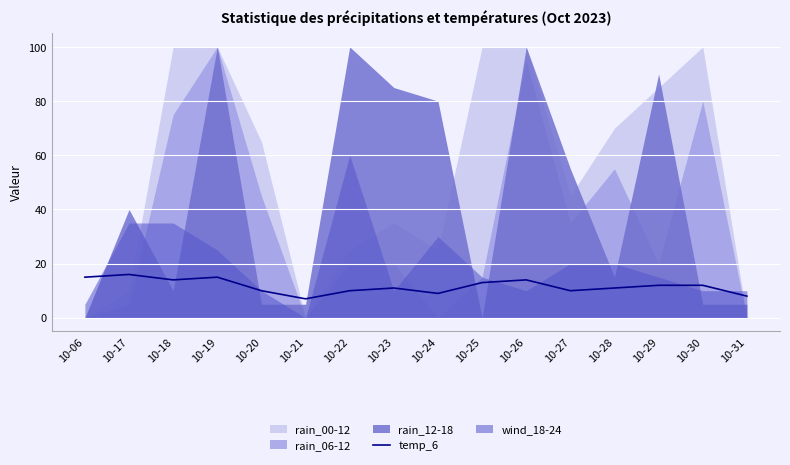

The value at 10-17 is 16. True or false?

True